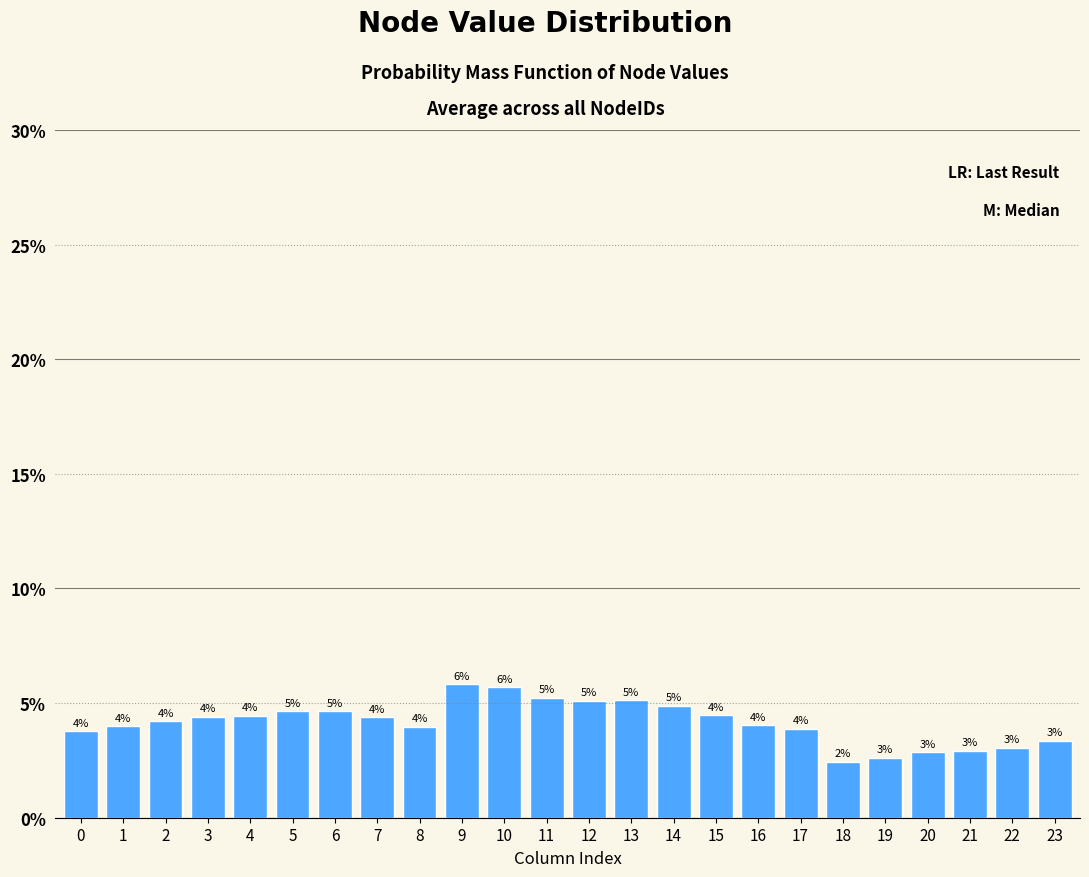

Approximately how many times larger is the value at 0 compared to 6?

0.8